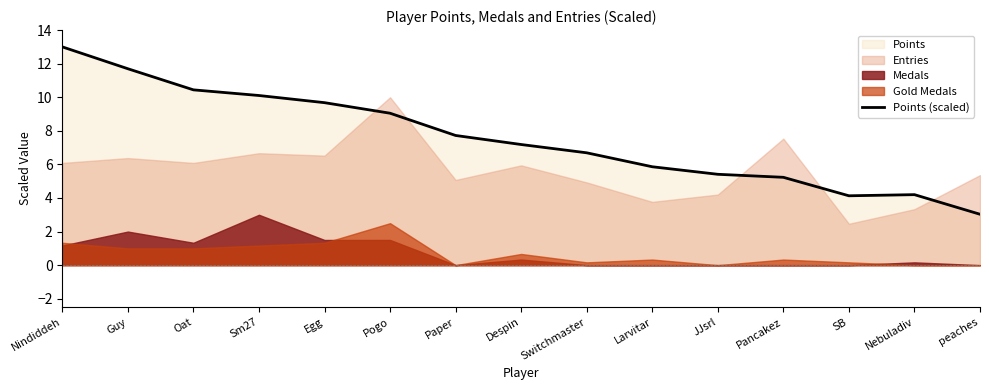

What is the lowest value of the Points (scaled) series?

3.0